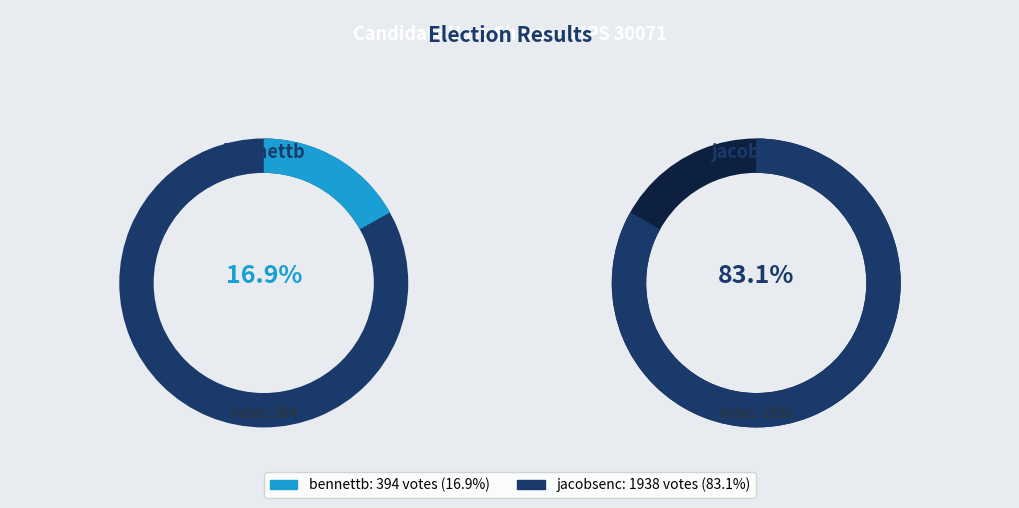

The jacobsenc slice represents 93% of the pie. True or false?

False